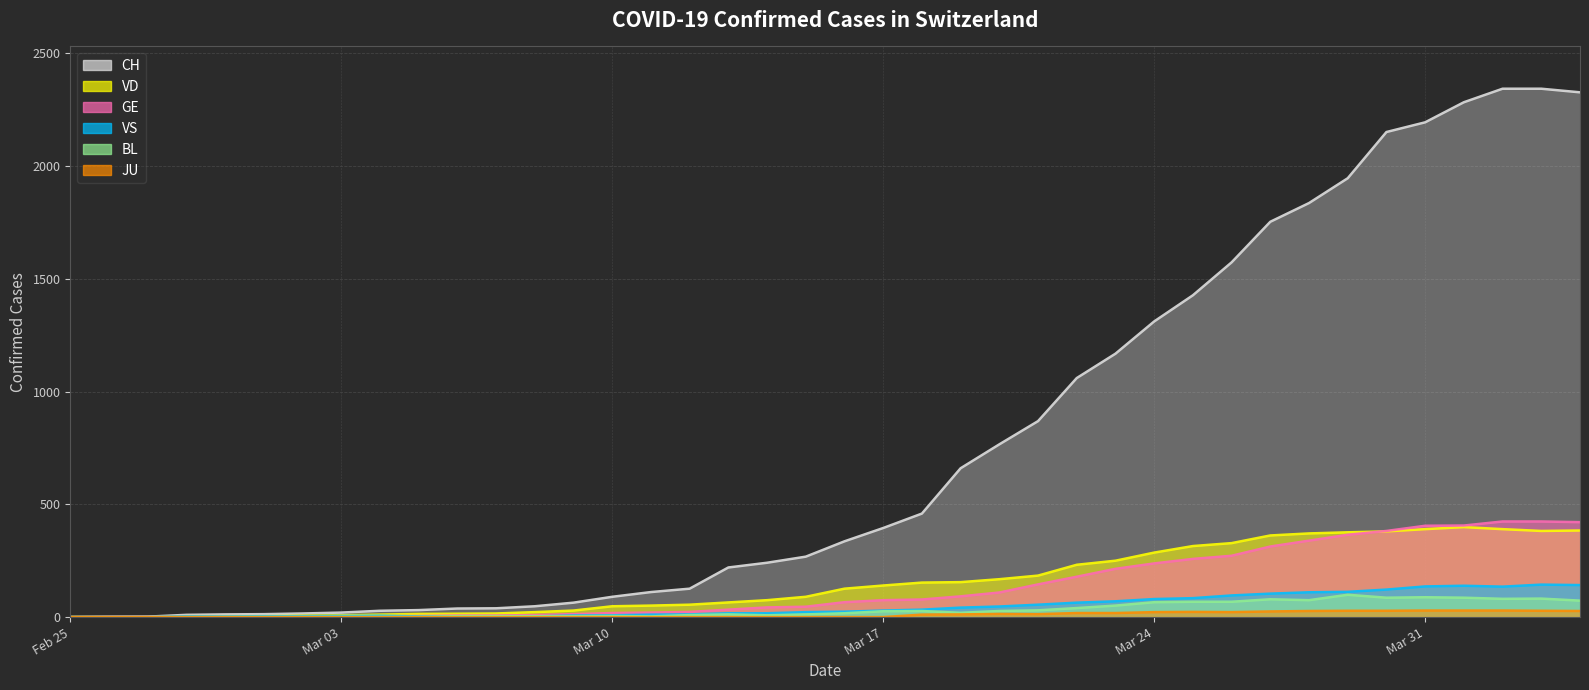

The JU series shows 18 at 2020-03-22. True or false?

True